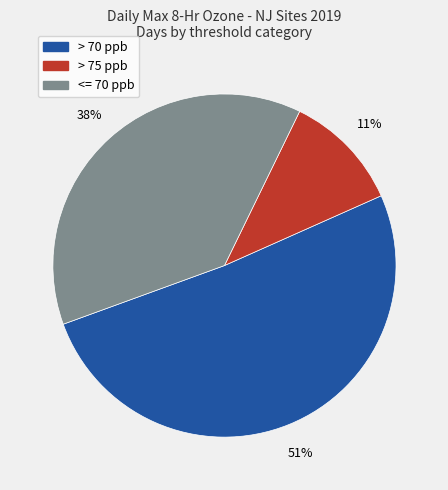

Count the number of slices in the pie.

3